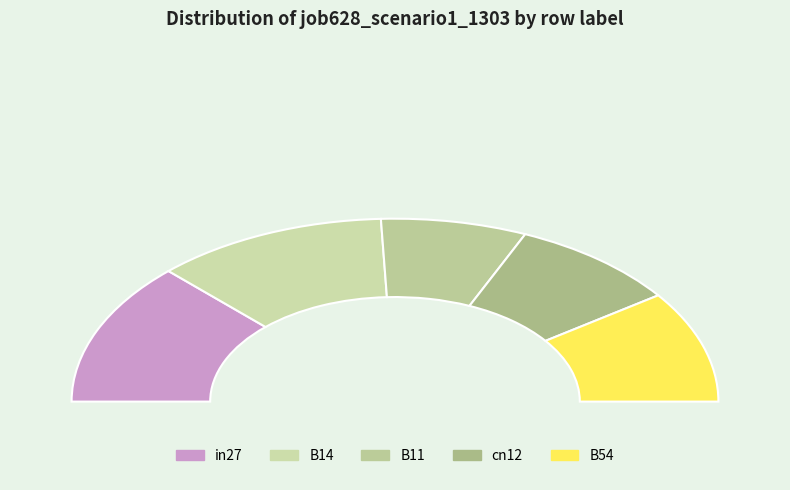

Count the number of slices in the pie.

5